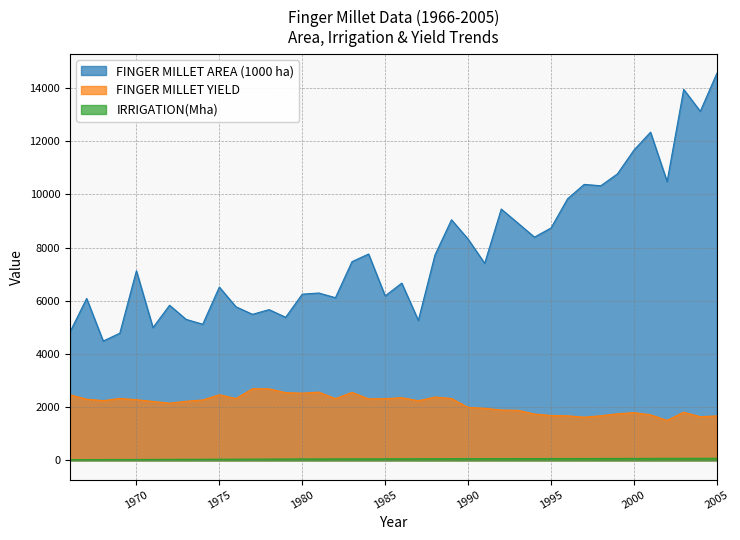

How many lines are shown in the chart?

3